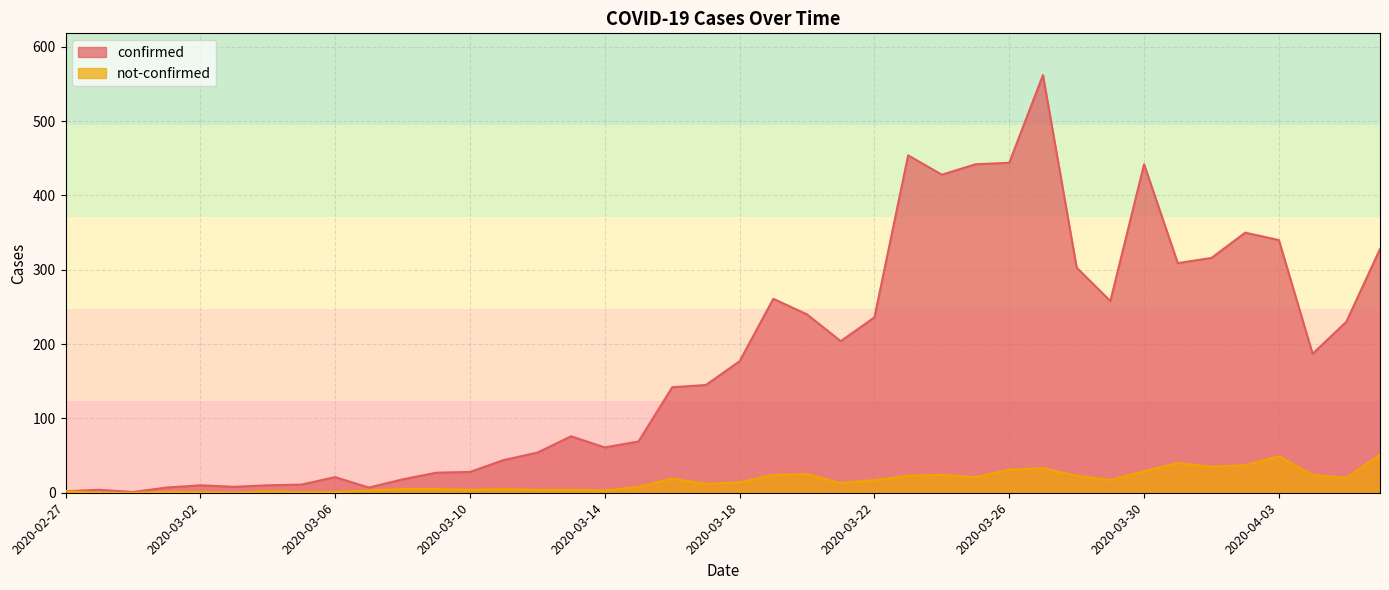

True or false: confirmed and not-confirmed intersect in this chart.

False